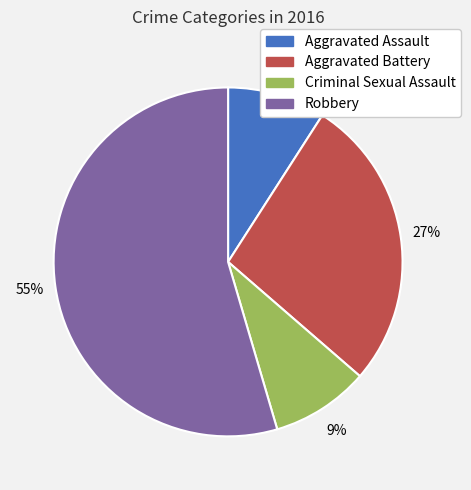

Combined, do Aggravated Battery and Criminal Sexual Assault account for over 50%?

No